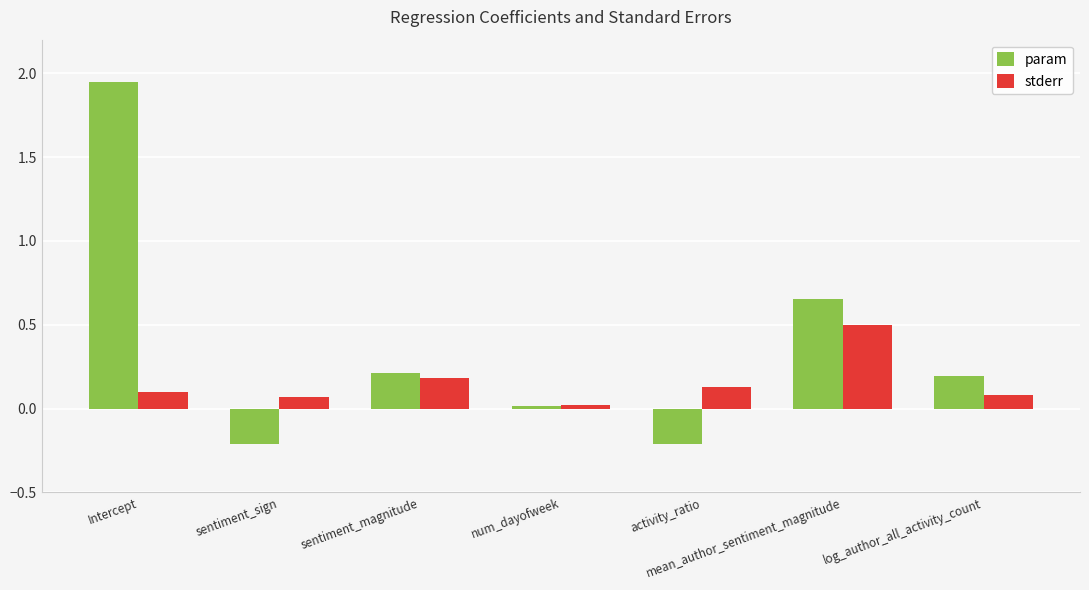

The param series shows 1.2 at Intercept. True or false?

False